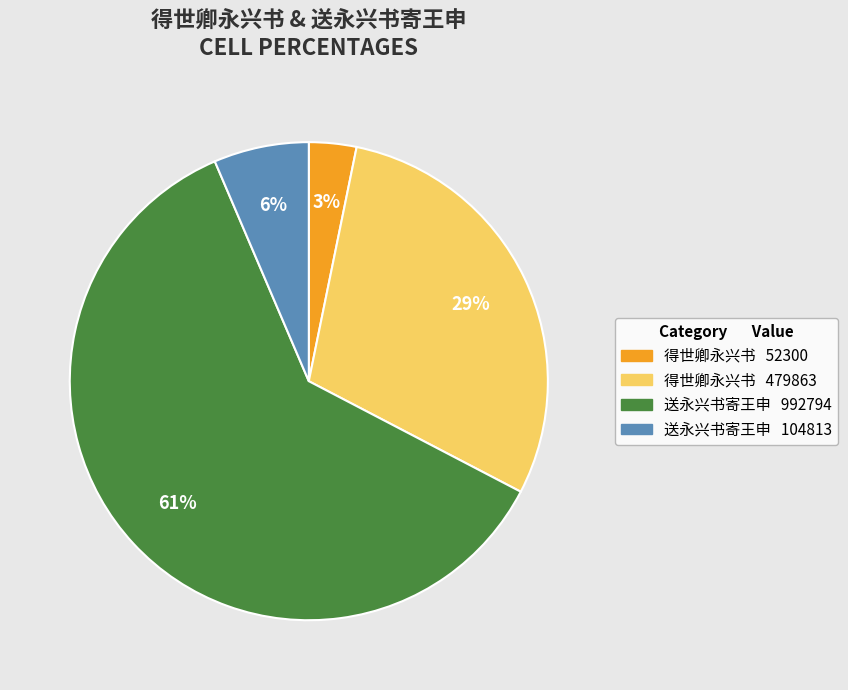

To the nearest percent, what is the average slice percentage?

25%